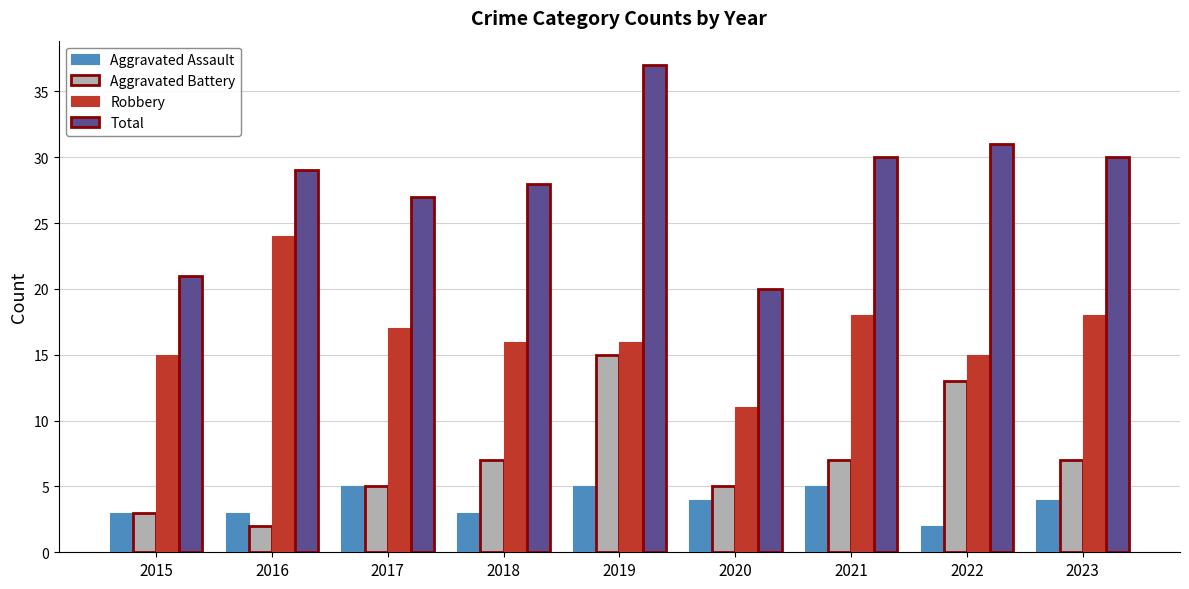

Between 2015 and 2016, which series saw the biggest shift?

Robbery